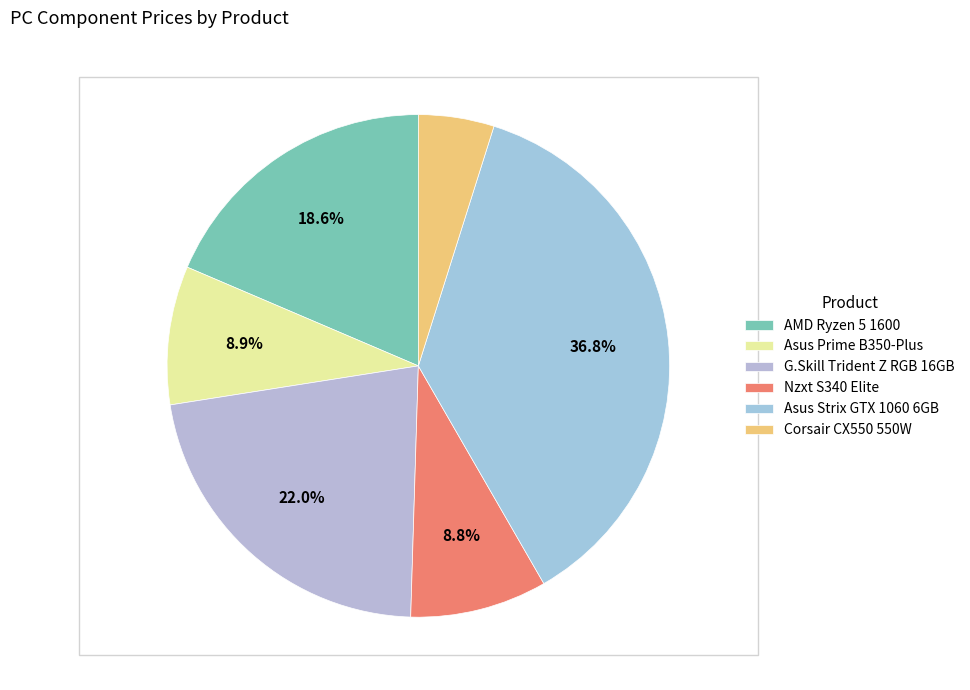

What is the total percentage of Corsair CX550 550W and Nzxt S340 Elite?

13.7%